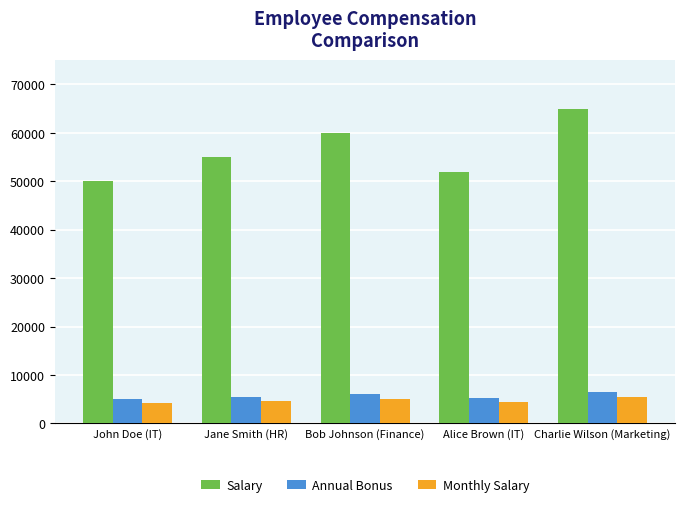

How many bars are there in total?

15